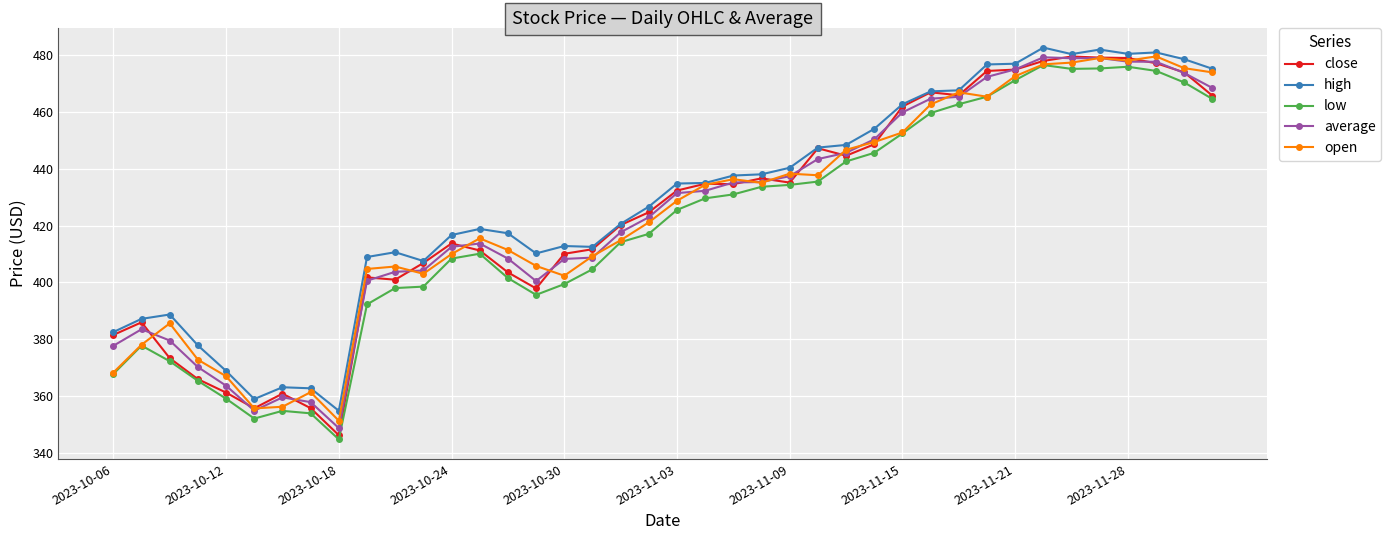

What is the value of the close point at the 31st from the left?

465.9